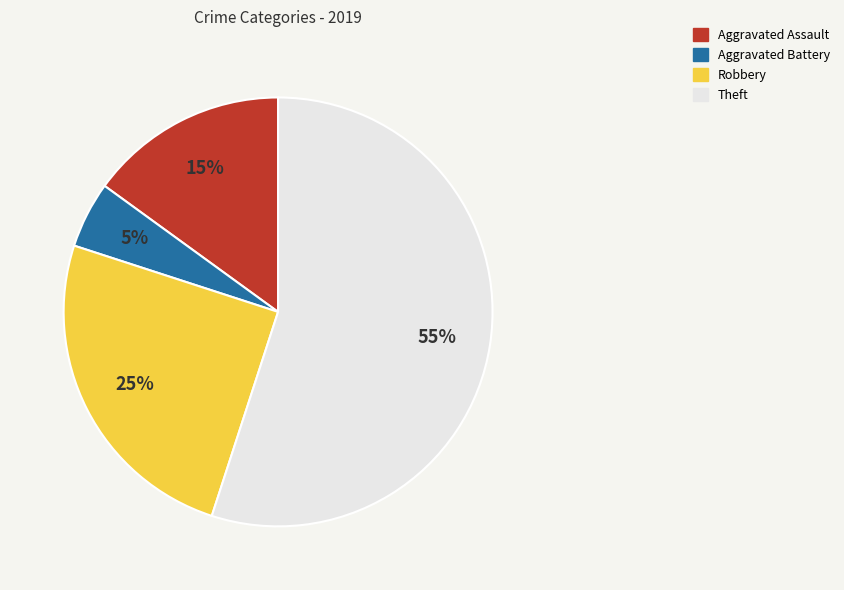

How many slices are in this pie chart?

4